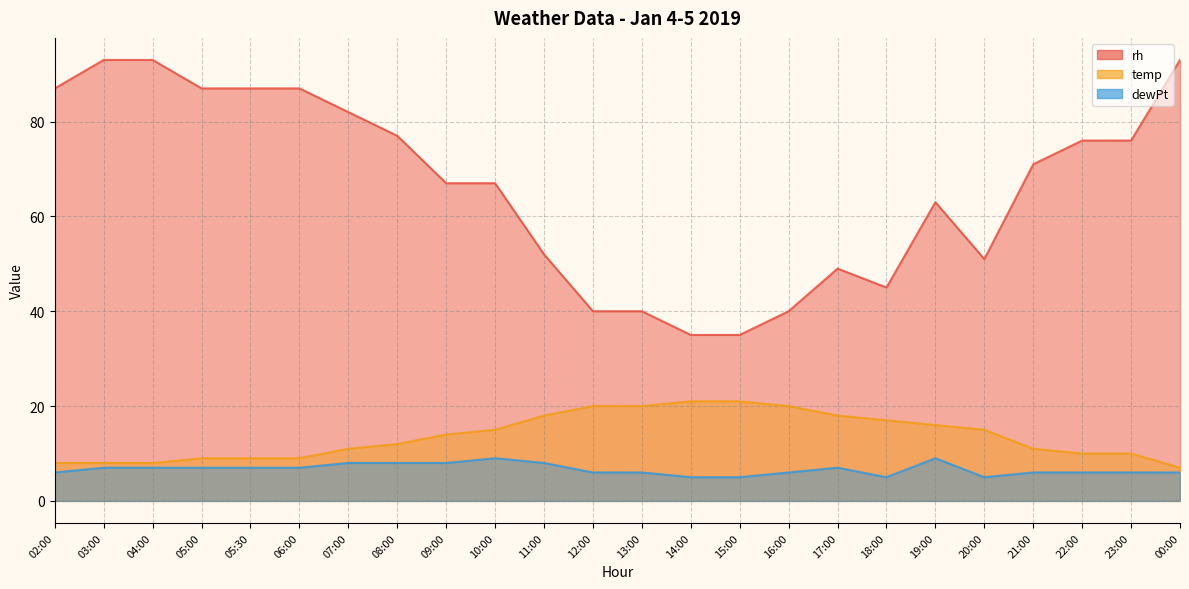

Between 12:00 and 07:00, which is larger?

07:00